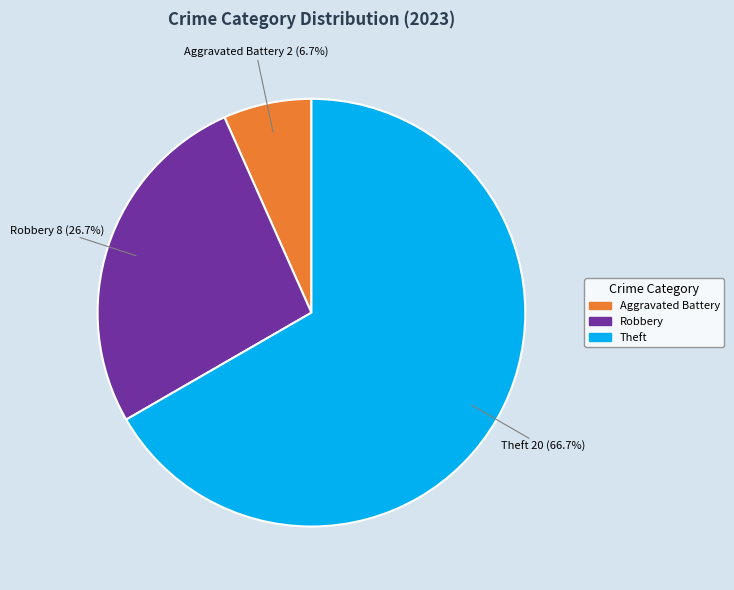

Is there a majority slice in this chart?

Yes